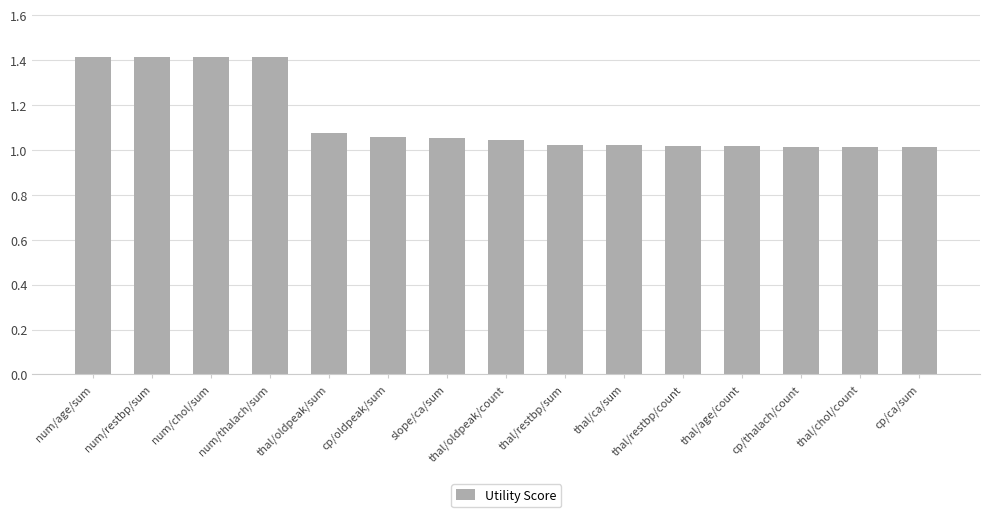

What is the label of the 4th bar from the right?

thal/age/count